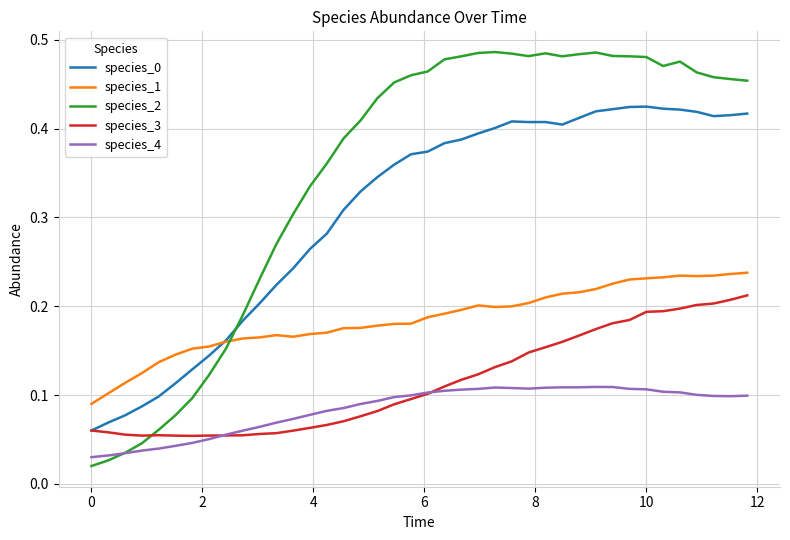

Which series has the largest total across all categories?

species_2